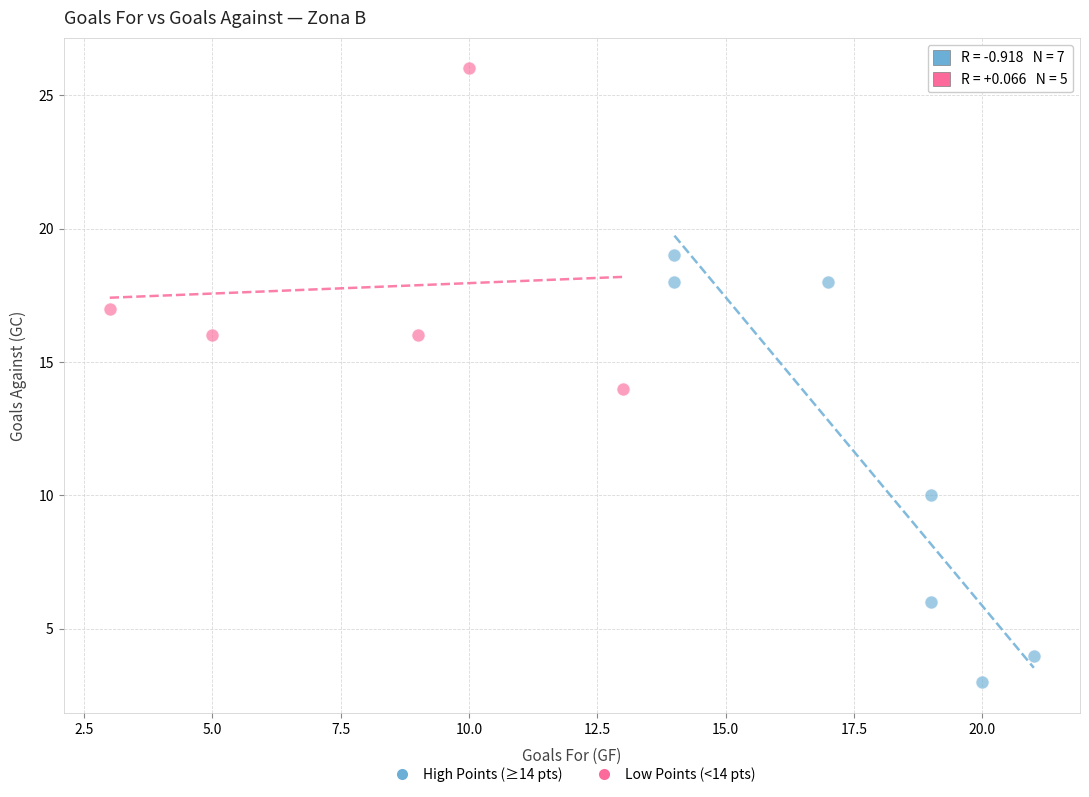

Which series reaches the maximum Y coordinate?

Low Points (<14 pts)